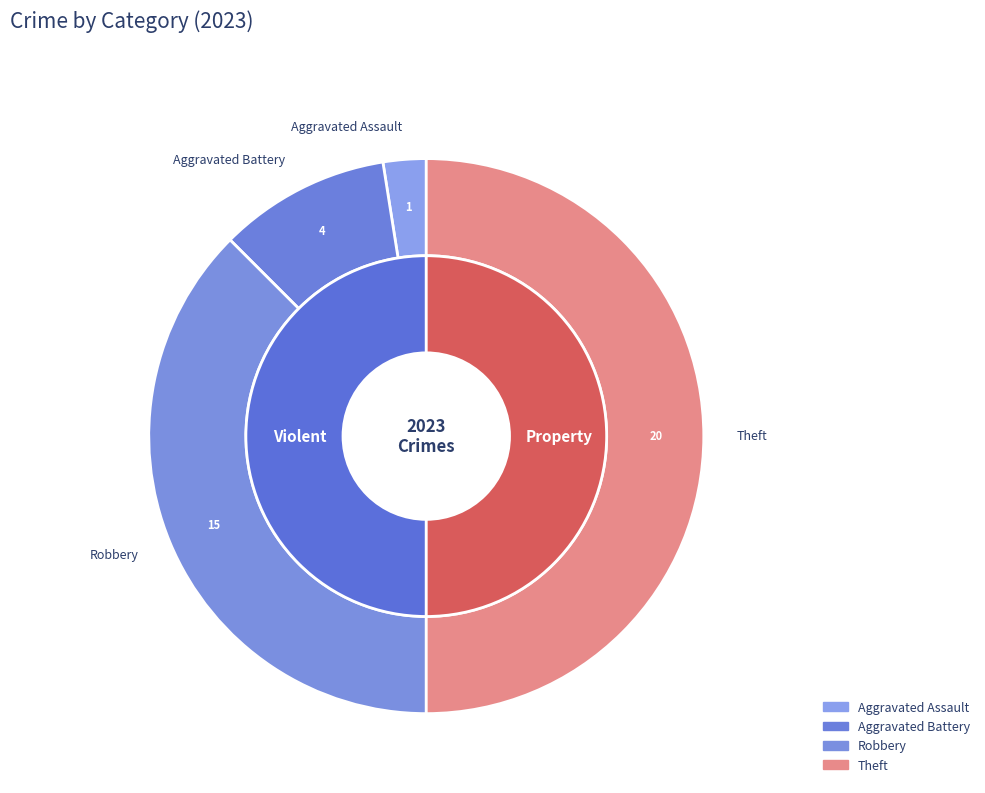

What is the largest slice in the pie chart?

Theft